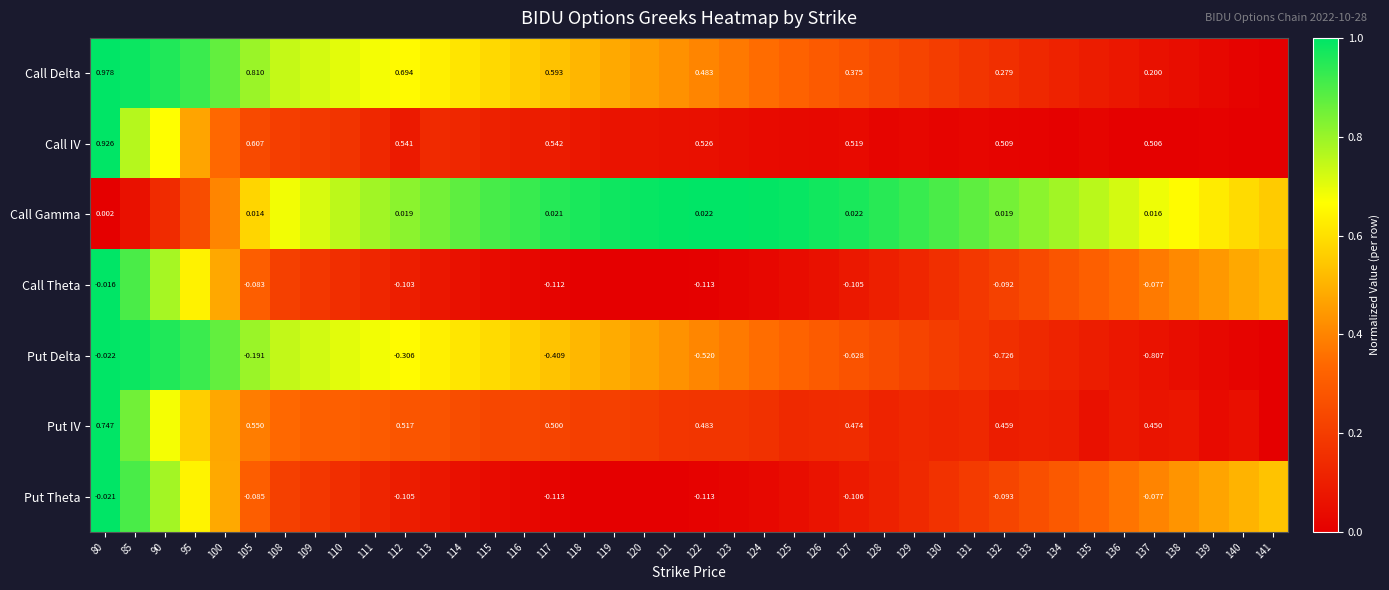

Rank the series at 80 from lowest to highest value.

Put Delta, Put Theta, Call Theta, Call Gamma, Put IV, Call IV, Call Delta